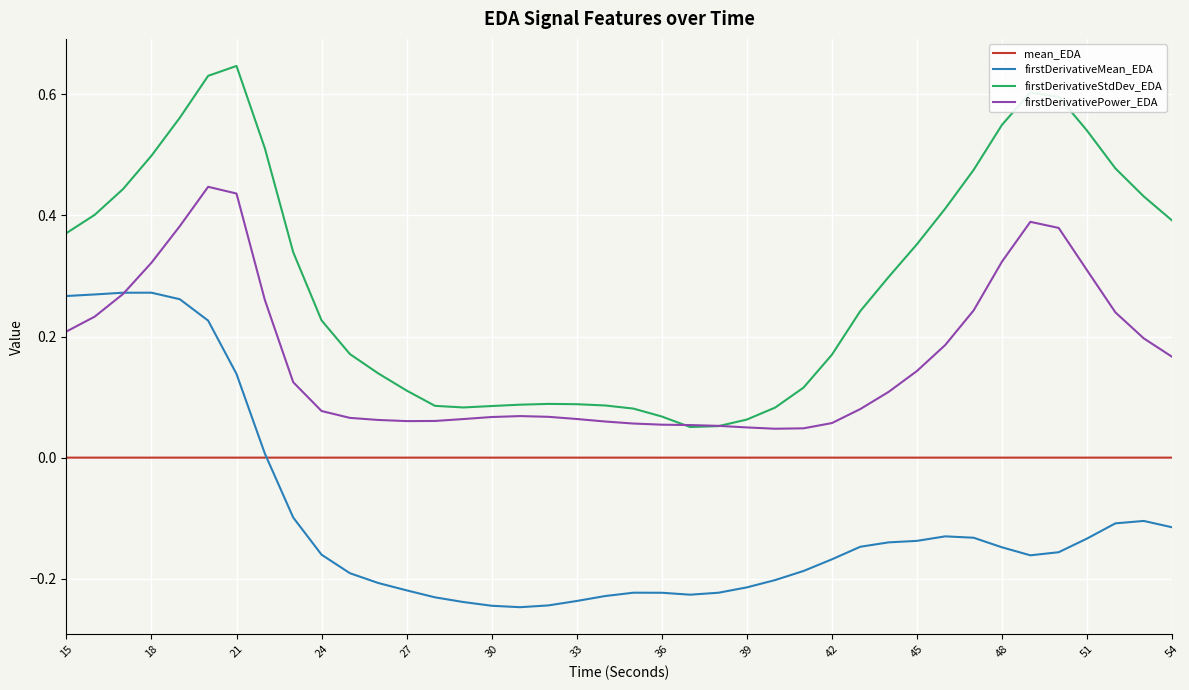

Which series has the largest total across all categories?

firstDerivativeStdDev_EDA